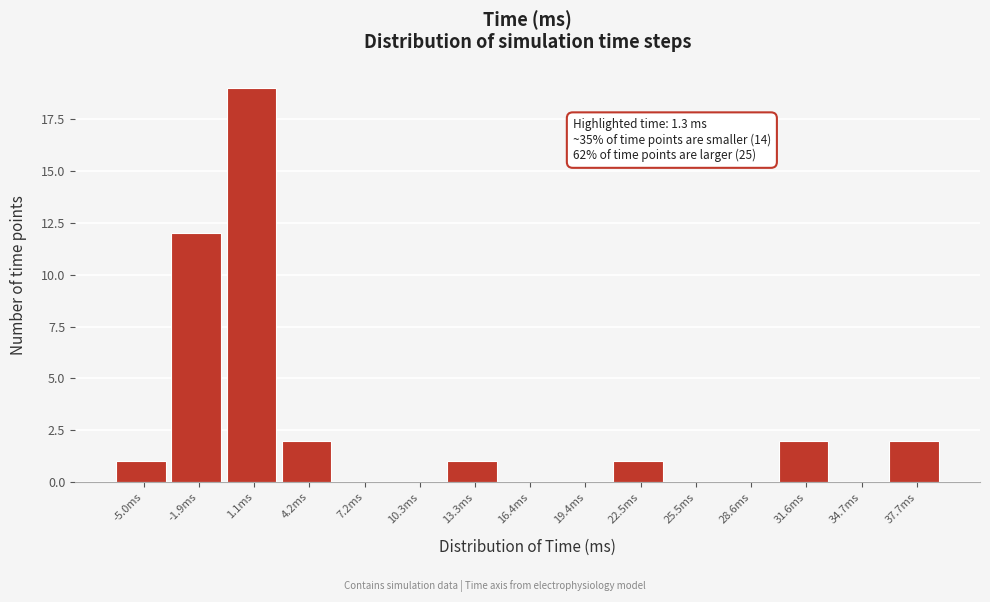

Reading left to right, what are all the values shown in this chart?

-5.0ms=1	-1.9ms=12	1.1ms=19	4.2ms=2	7.2ms=0	10.3ms=0	13.3ms=1	16.4ms=0	19.4ms=0	22.5ms=1	25.5ms=0	28.6ms=0	31.6ms=2	34.7ms=0	37.7ms=2